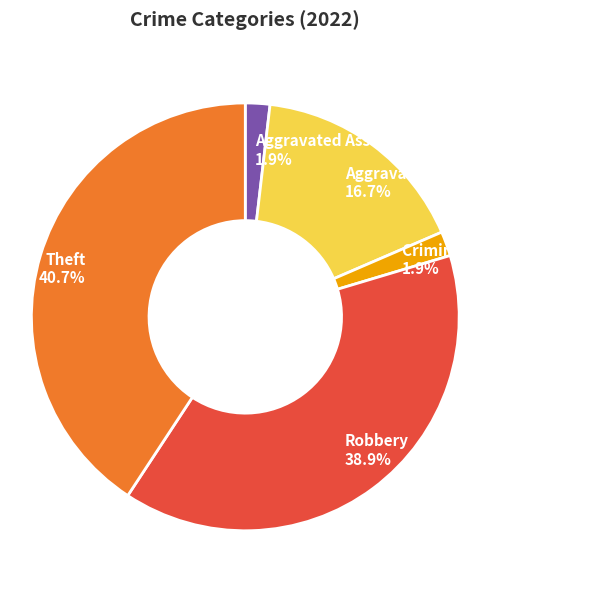

To the nearest percent, what portion does Criminal Sexual Assault represent?

2%